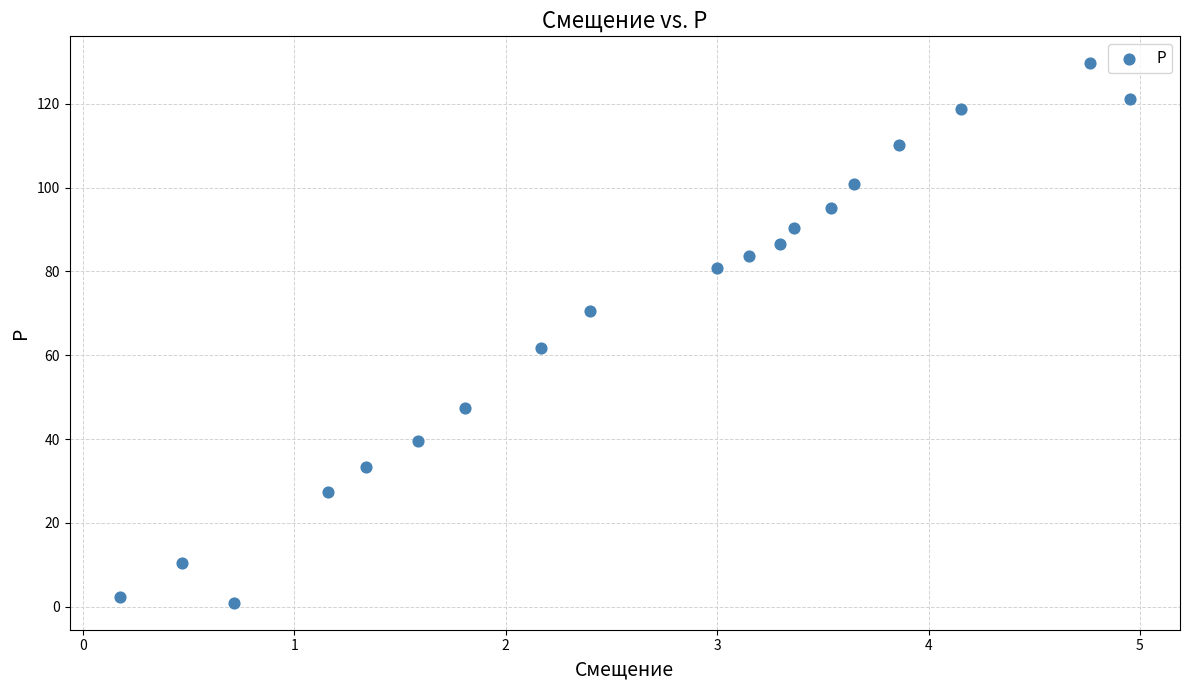

What Y value in the scatter plot is closest to 65?

61.7